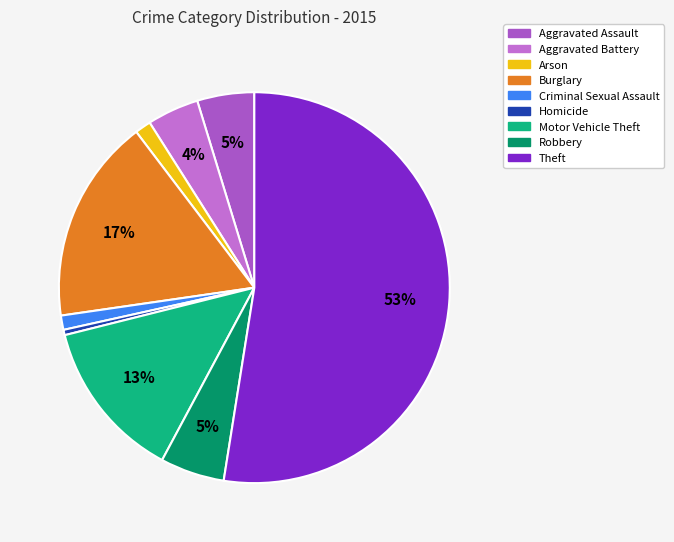

Is it true that Burglary is 17% of the pie?

True